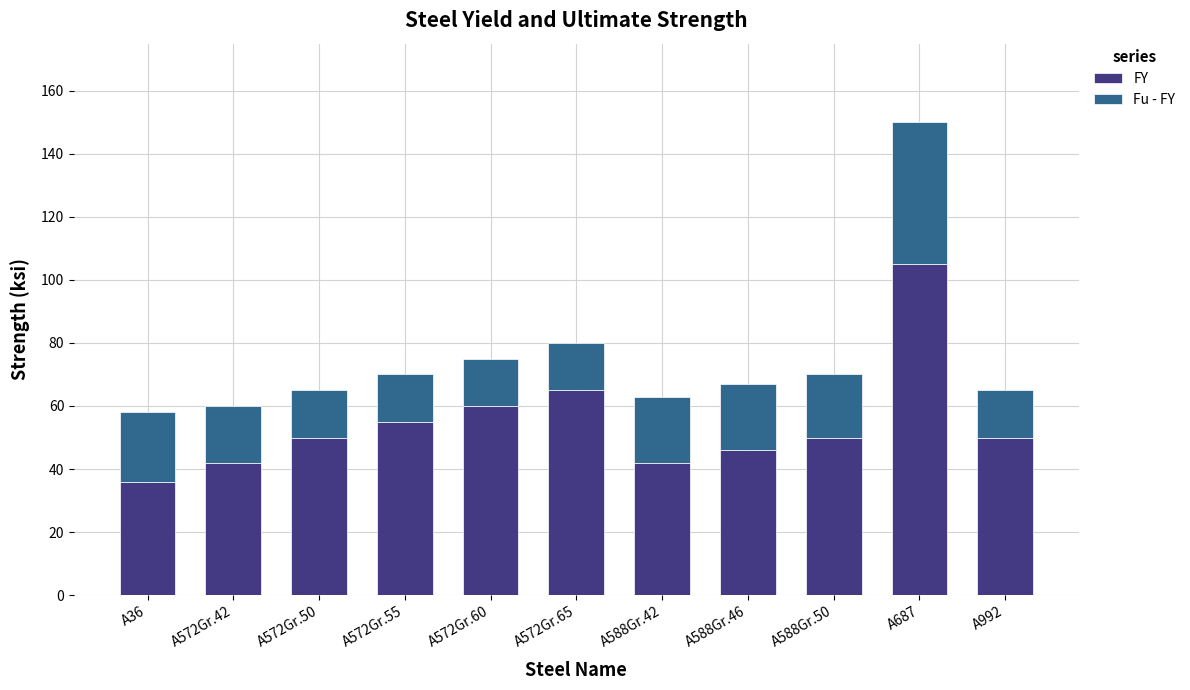

How many distinct data groups are displayed?

2